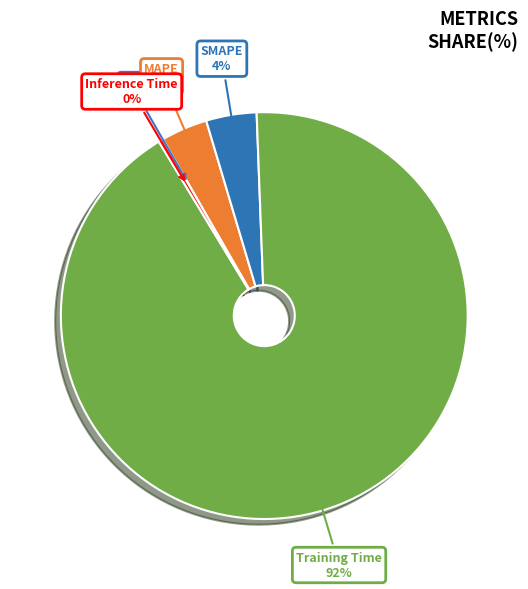

To the nearest percent, what percentage of the pie is MAPE?

4%